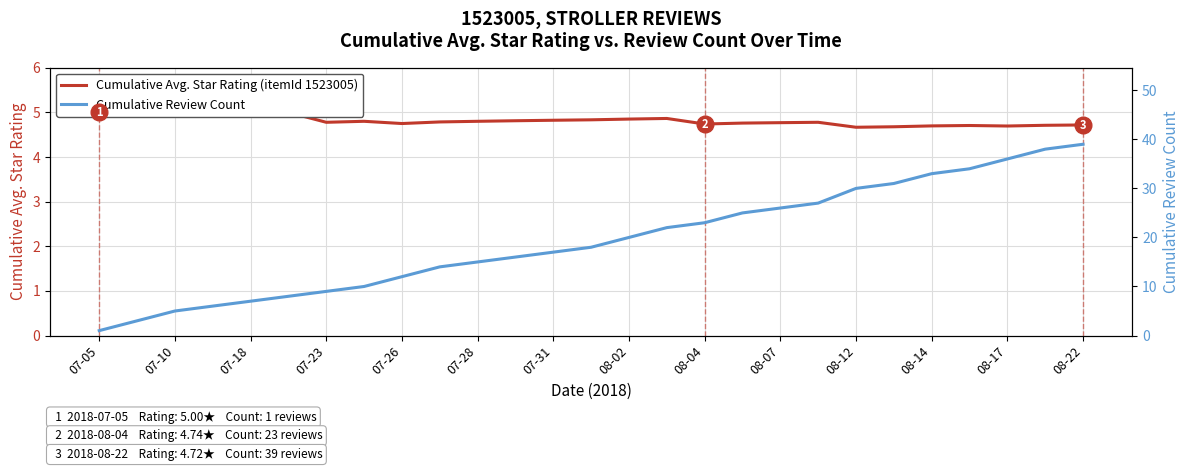

List the series in order of their peak value, lowest first.

Cumulative Avg. Star Rating (itemId 1523005), Cumulative Review Count